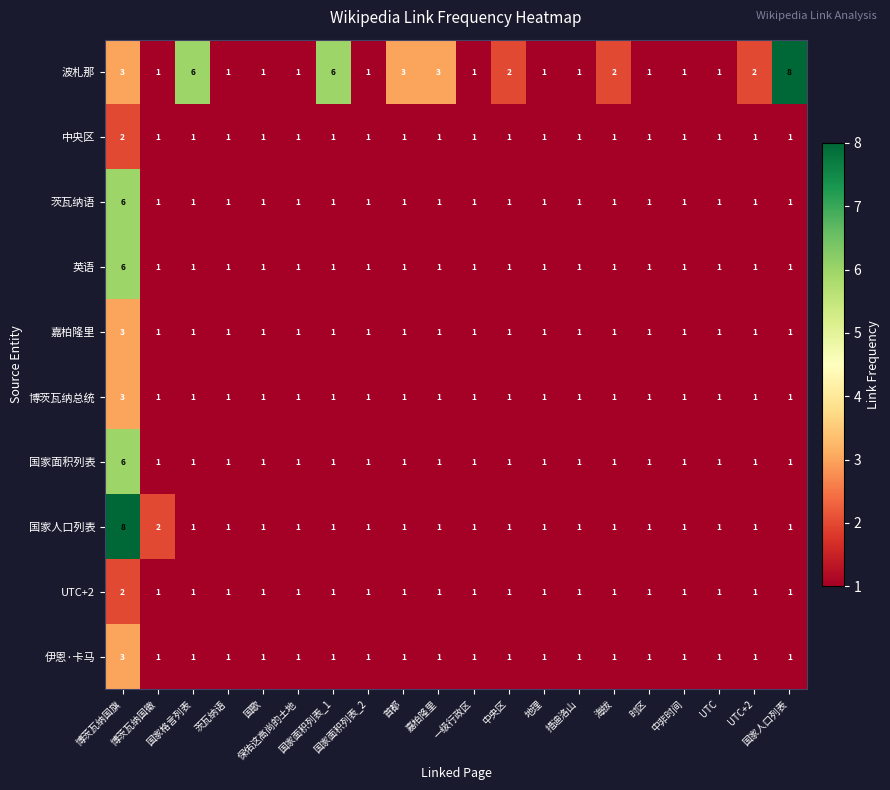

What is the greatest value displayed?

8